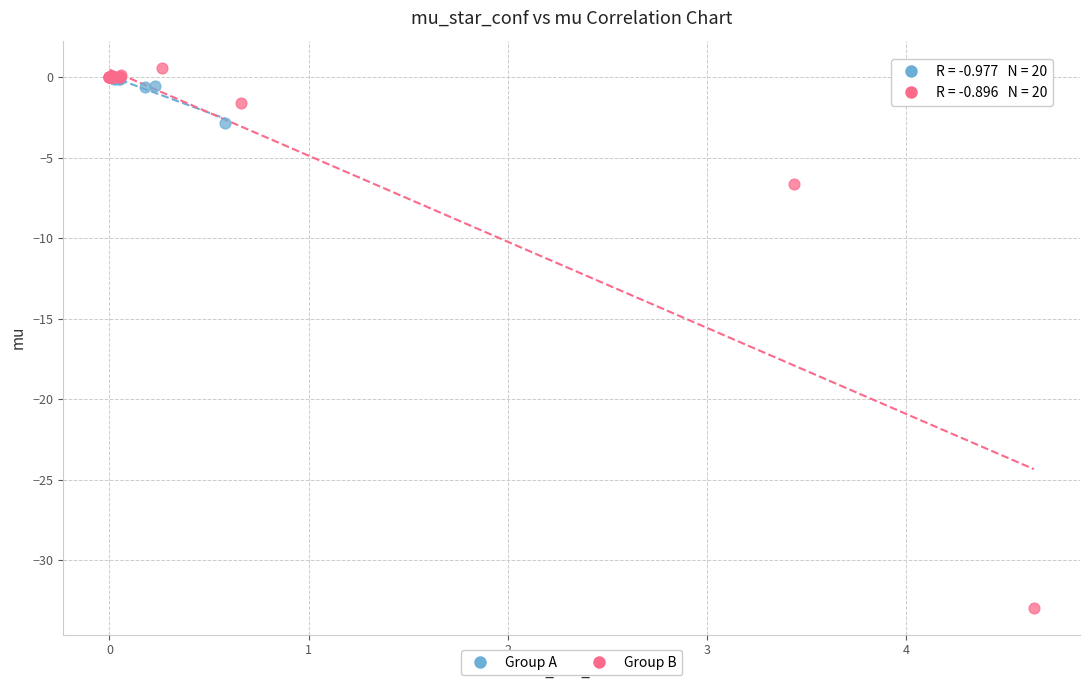

Which series contains the lowest Y value?

Group B